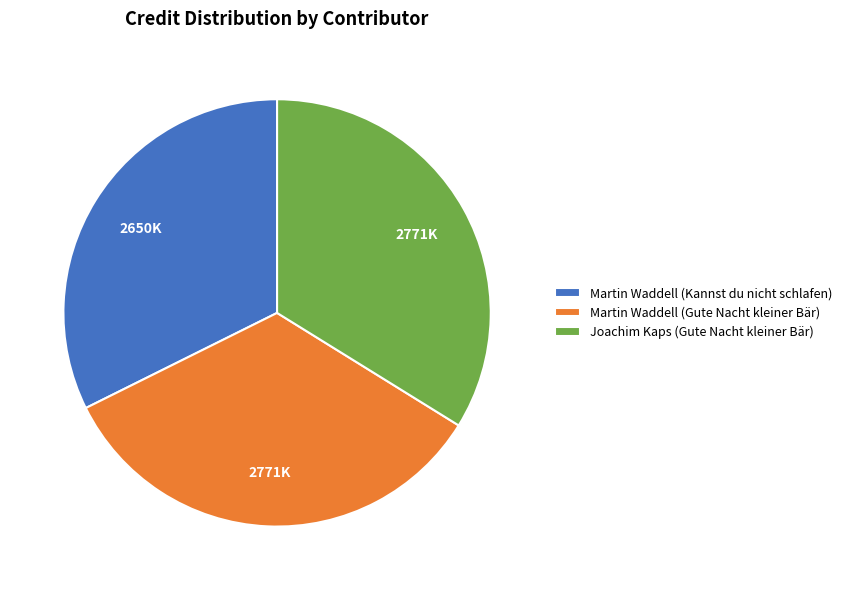

Which has a higher value, Martin Waddell (Gute Nacht kleiner Bär) or Martin Waddell (Kannst du nicht schlafen)?

Martin Waddell (Gute Nacht kleiner Bär)